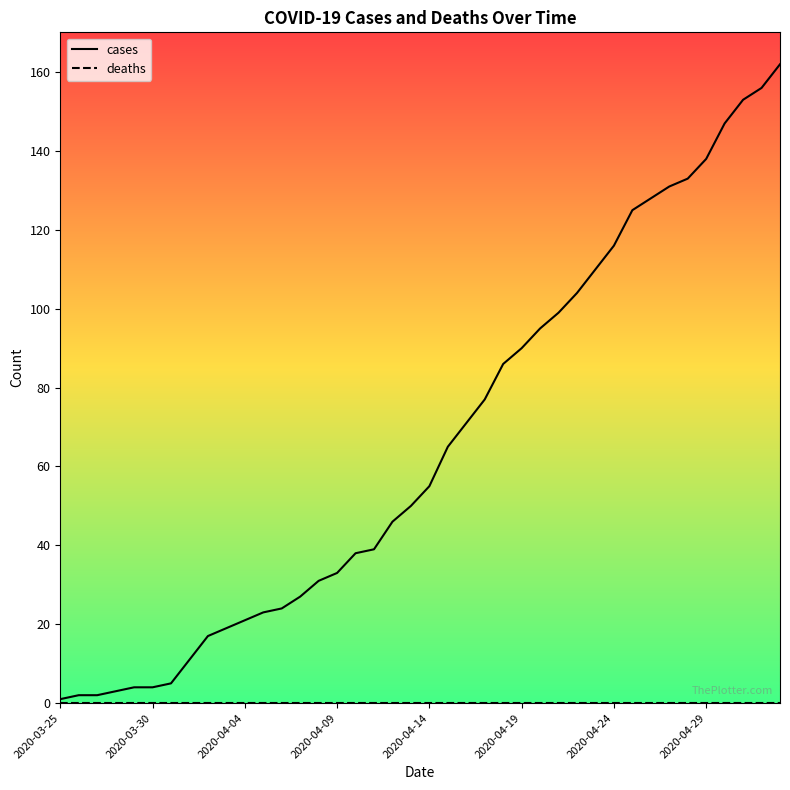

Which series has the widest spread of values?

cases